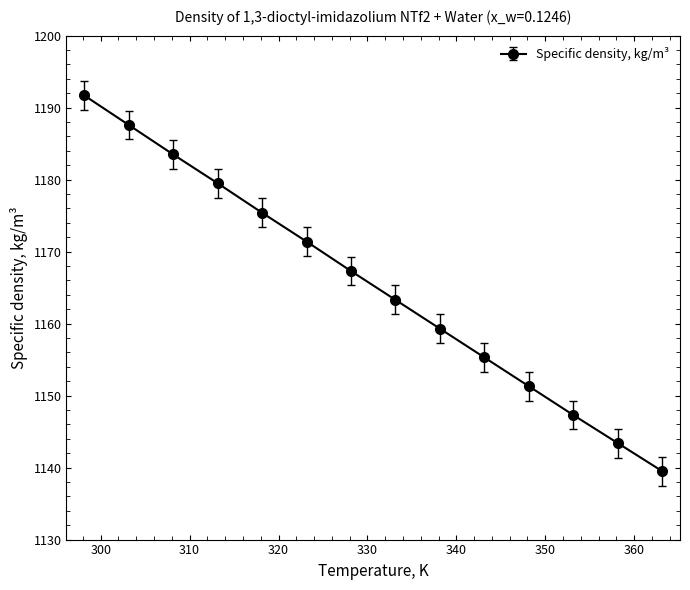

How many values are below 1167?

7